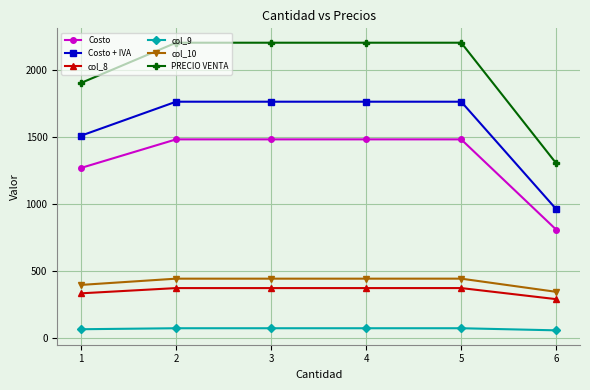

True or false: col_9 and col_10 cross at least once.

False